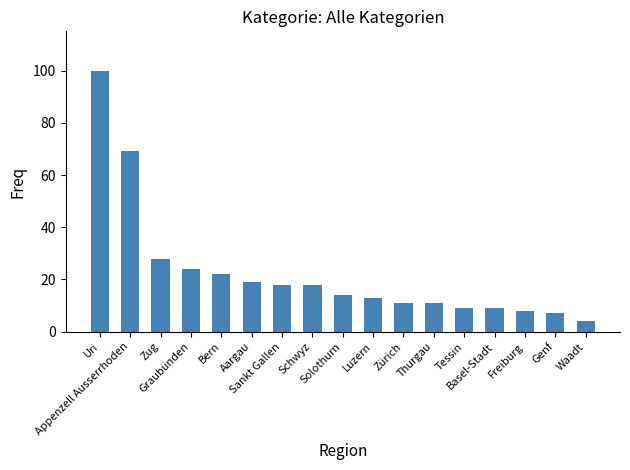

Which category has the lowest value across all series?

Waadt